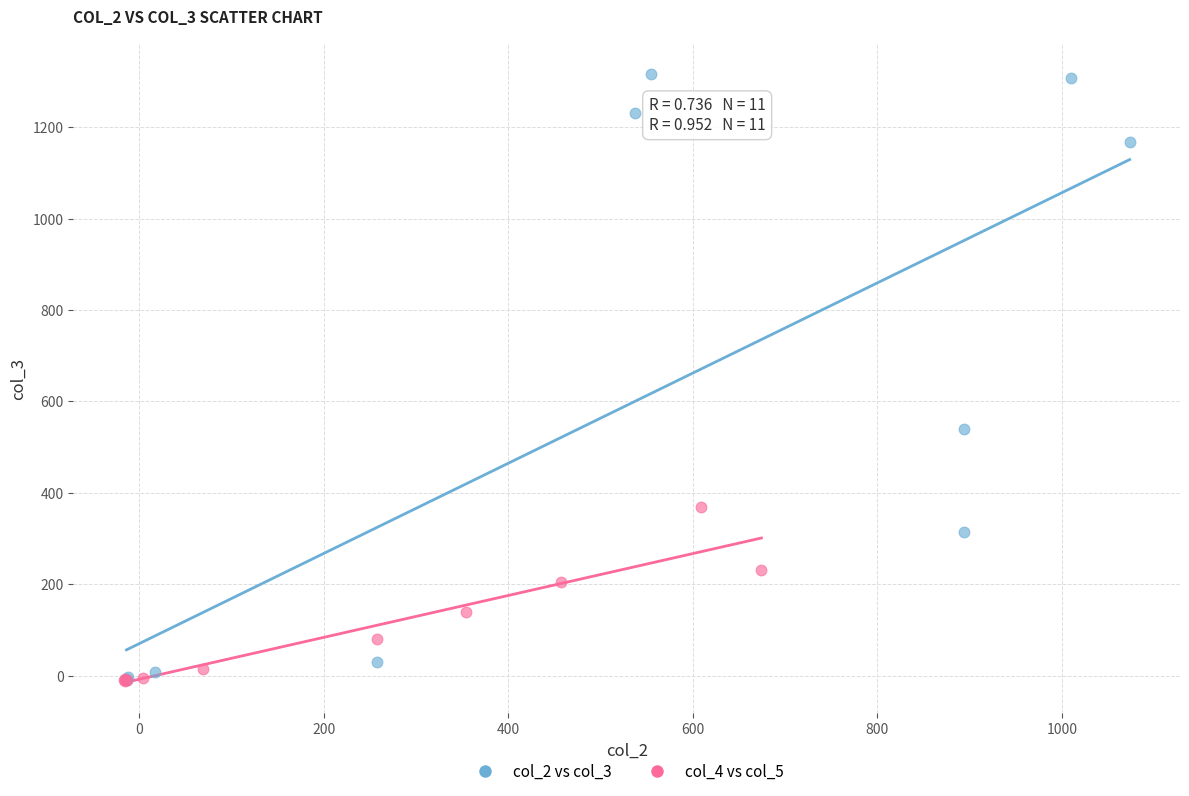

What are all the series names shown in the legend?

col_2 vs col_3, col_4 vs col_5